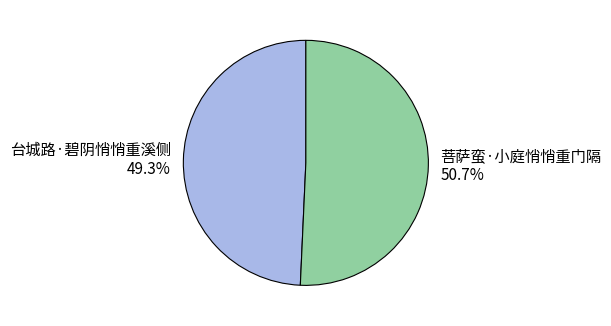

The 菩萨蛮·小庭悄悄重门隔 slice represents 45% of the pie. True or false?

False